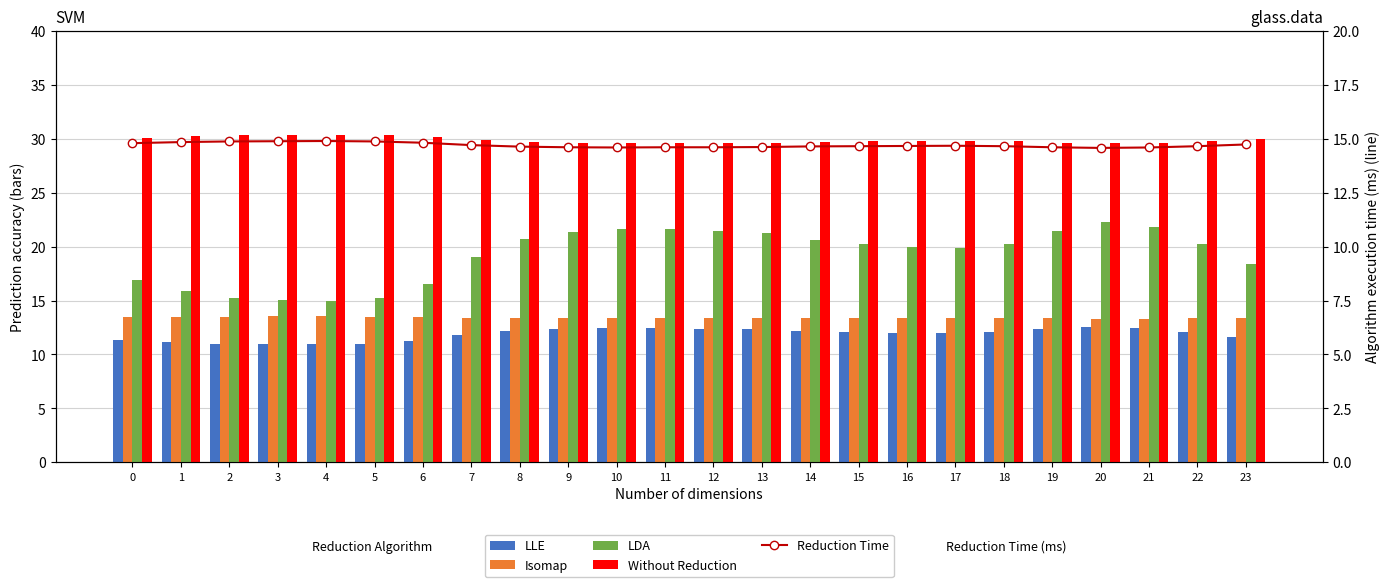

Rank the series at 19 from highest to lowest value.

Without Reduction, LDA, Reduction Time, Isomap, LLE